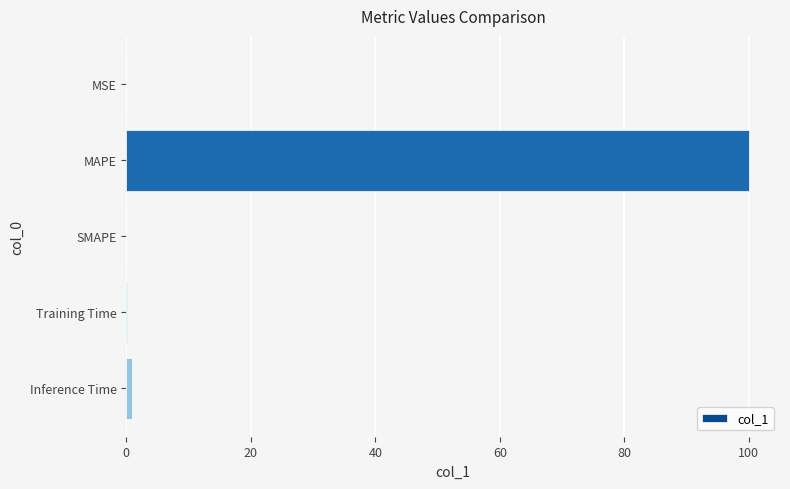

What is the sum of all values?

101.0